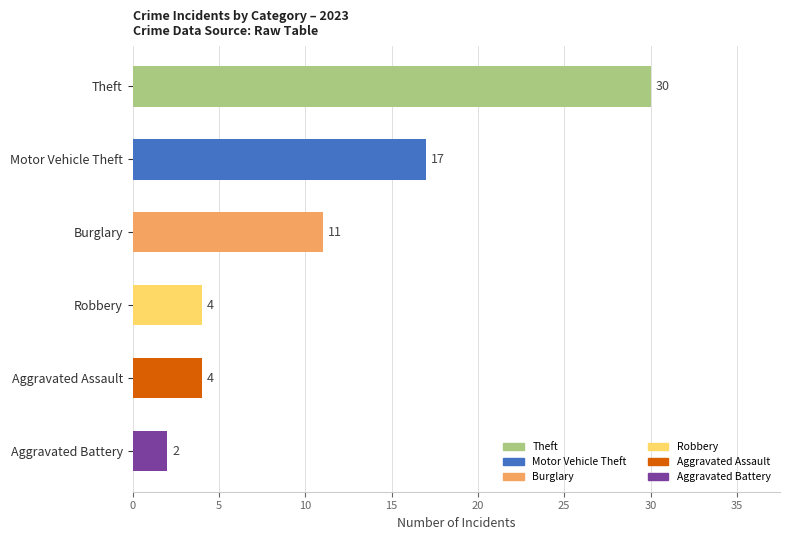

Which category has the highest value across all series?

Theft